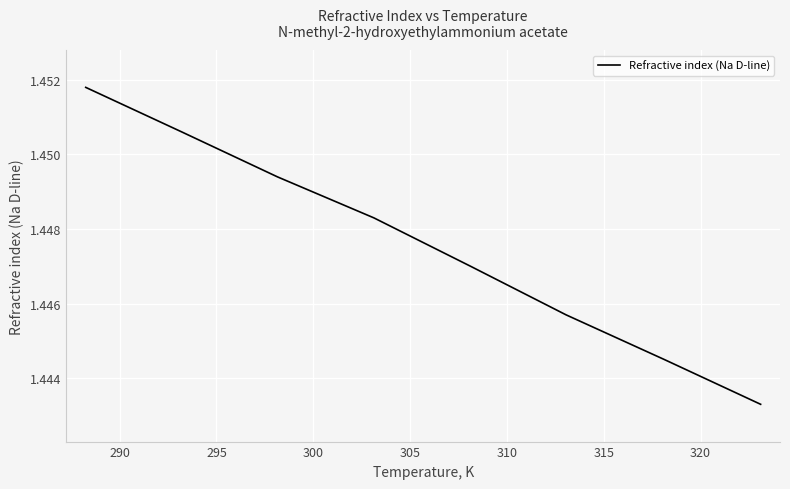

What is the sum of all values?

11.6